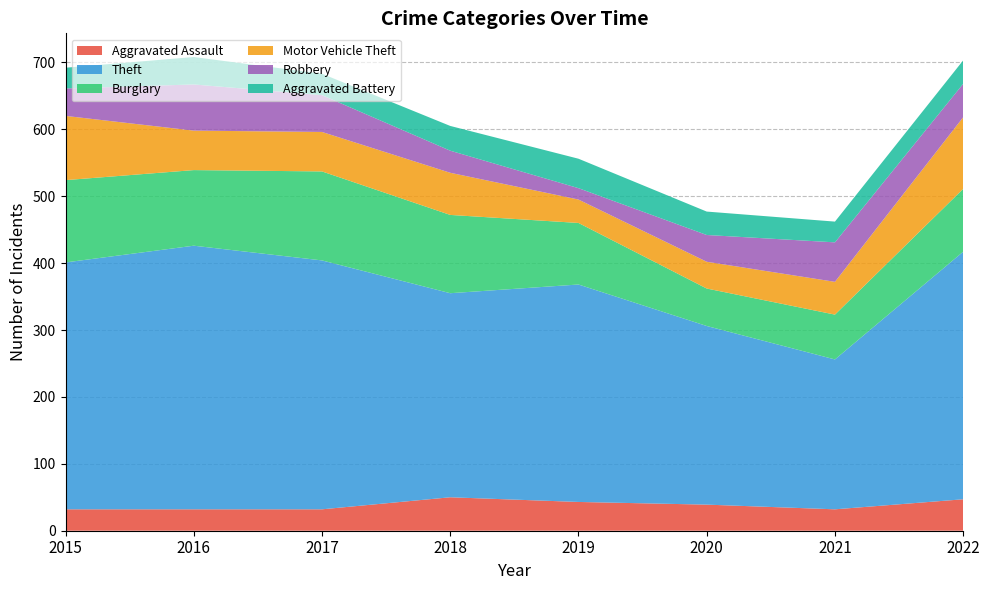

Reading left to right, what are all the values shown in this chart?

Aggravated Assault: 32	32	32	50	43	39	32	47
Theft: 369	394	372	305	325	267	224	370
Burglary: 123	113	133	117	92	56	67	94
Motor Vehicle Theft: 96	59	59	63	35	40	49	107
Robbery: 41	69	55	33	17	40	59	50
Aggravated Battery: 31	41	32	37	44	35	31	35